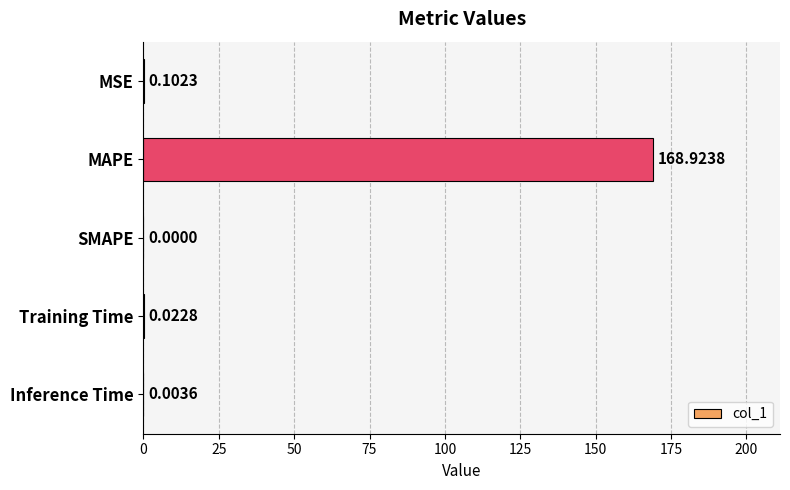

What is the sum of the values at MAPE and Inference Time?

168.9